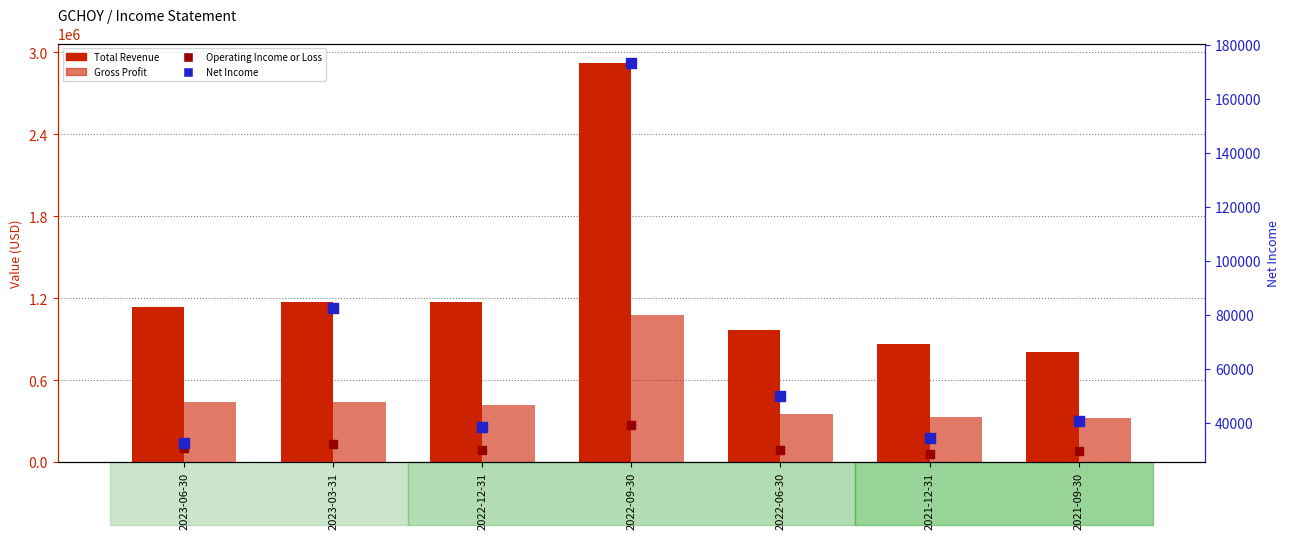

Which series has the largest total across all categories?

Total Revenue